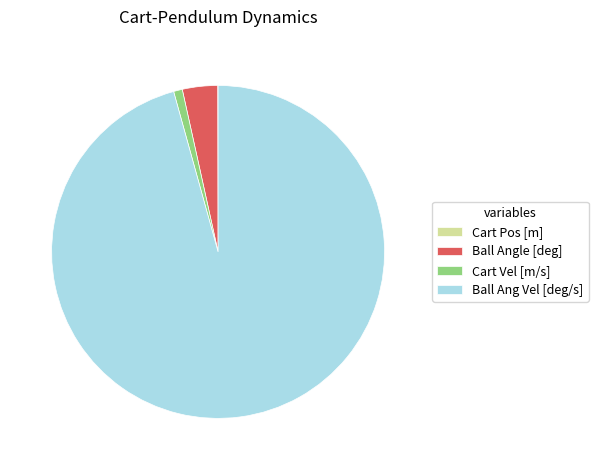

Between Ball Ang Vel [deg/s] and Cart Vel [m/s], which is larger?

Ball Ang Vel [deg/s]